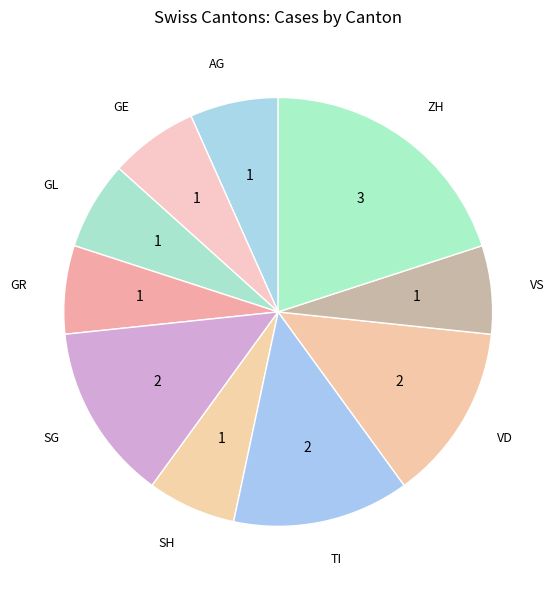

Is it true that ZH is 28% of the pie?

False